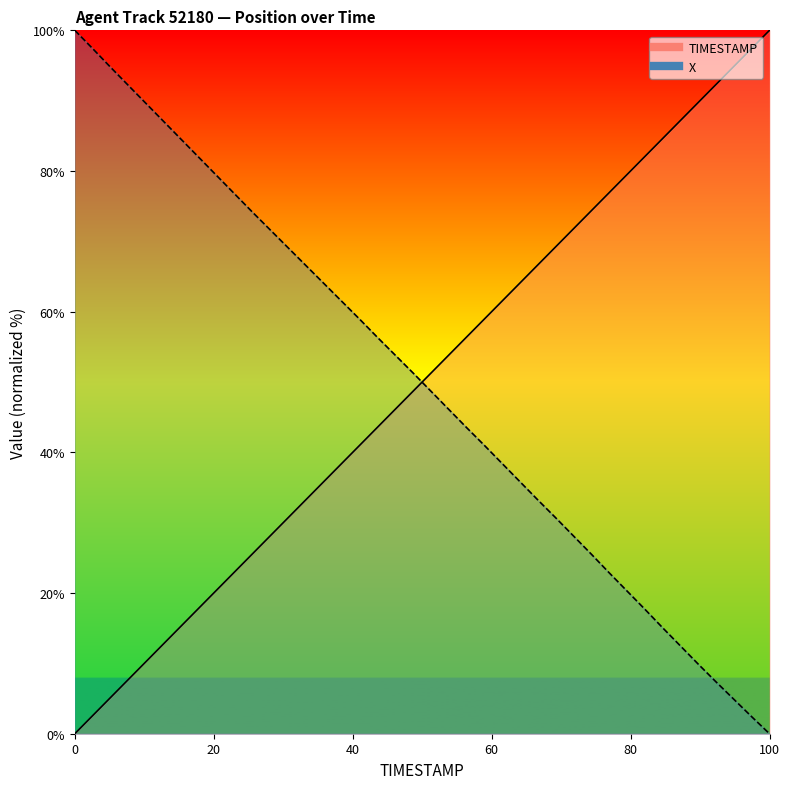

After their last crossing, which series has the higher values: X or TIMESTAMP?

TIMESTAMP